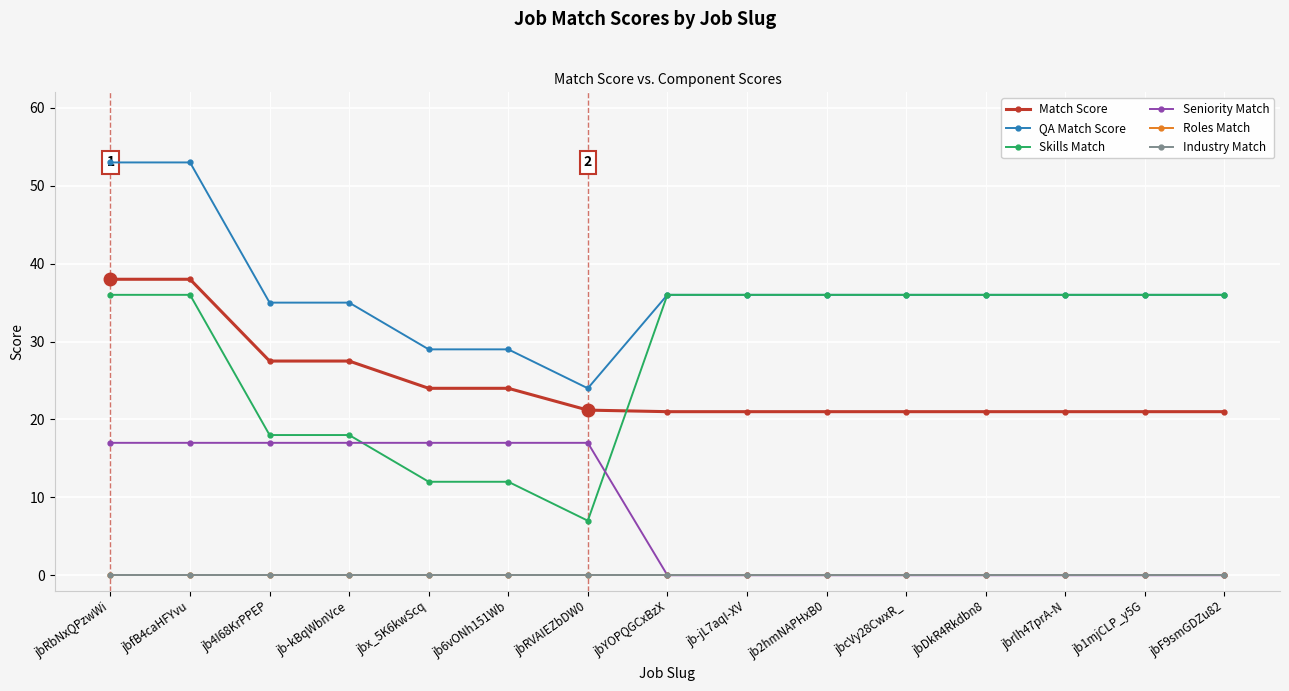

True or false: Seniority Match and Industry Match cross at least once.

False